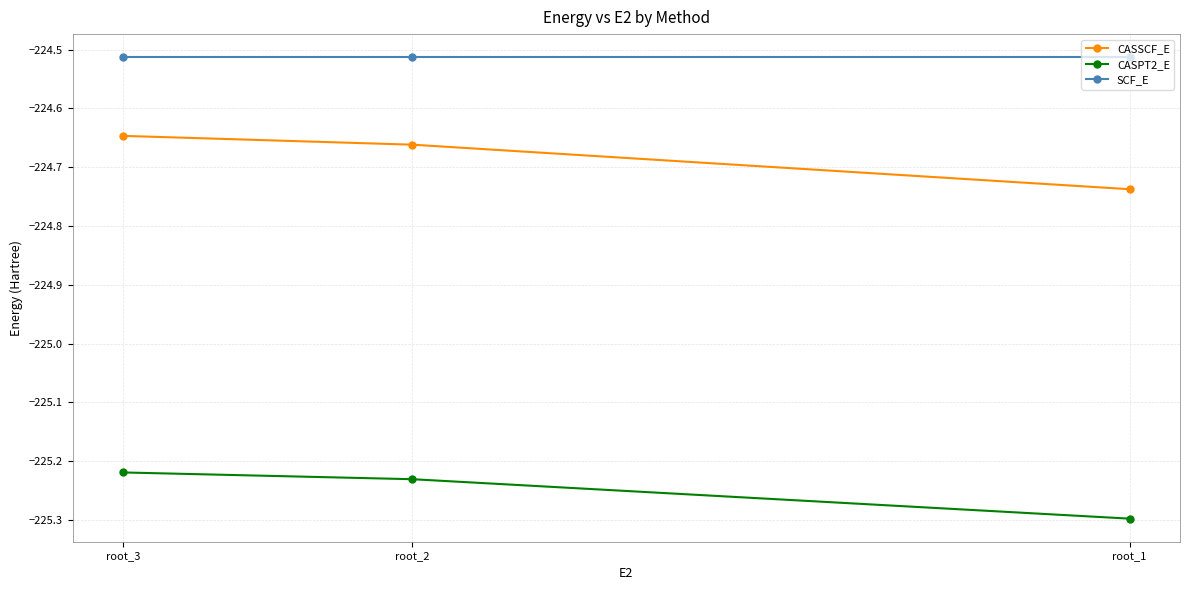

At root_1, list the series in order from largest to smallest.

SCF_E, CASSCF_E, CASPT2_E